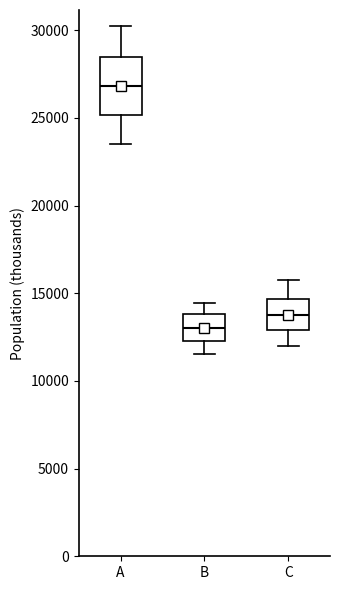

Which box's median line is the highest?

A